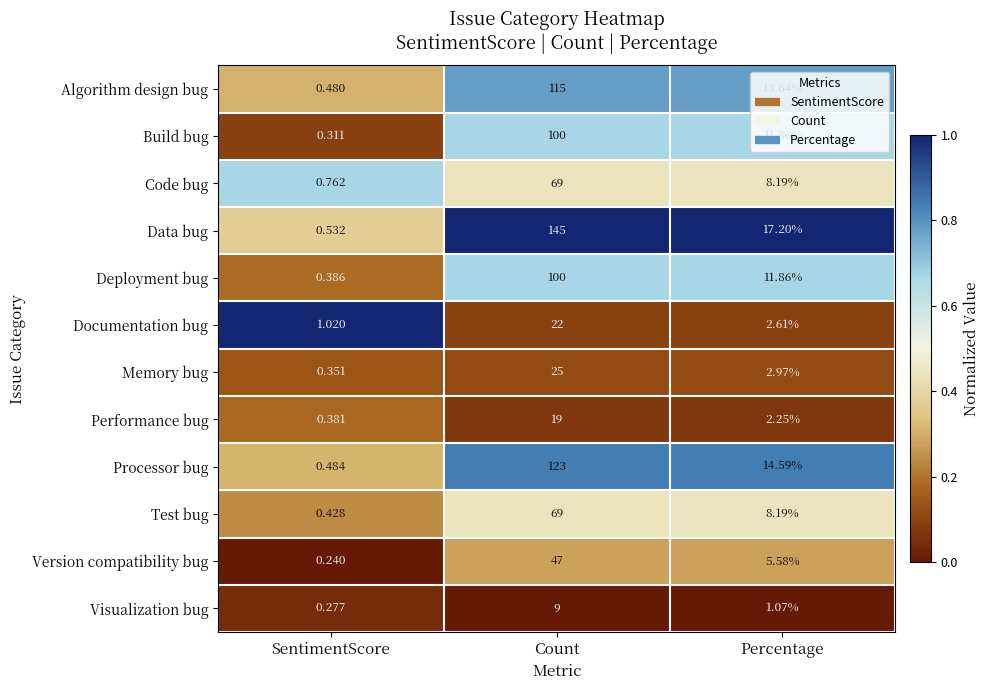

List the labels in order of Algorithm design bug value, smallest first.

SentimentScore, Percentage, Count